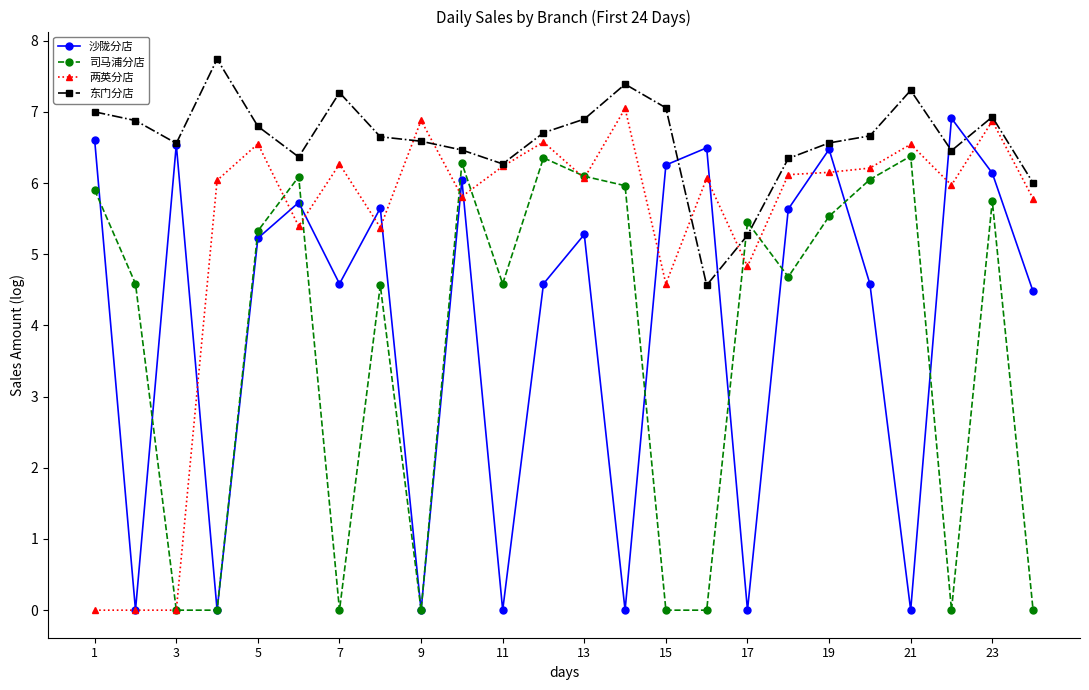

How many values in the 司马浦分店 series exceed 5?

12